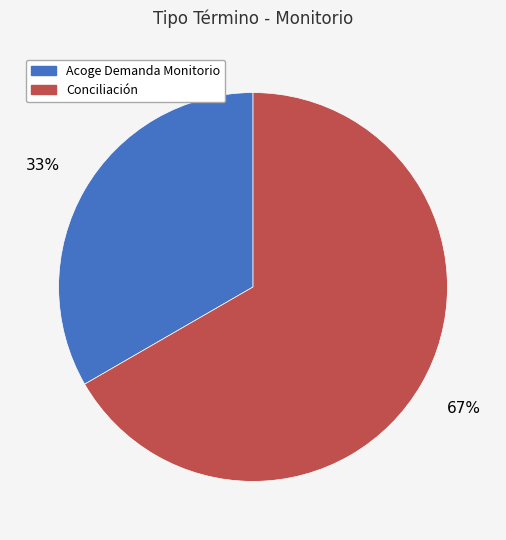

How many slices are in this pie chart?

2